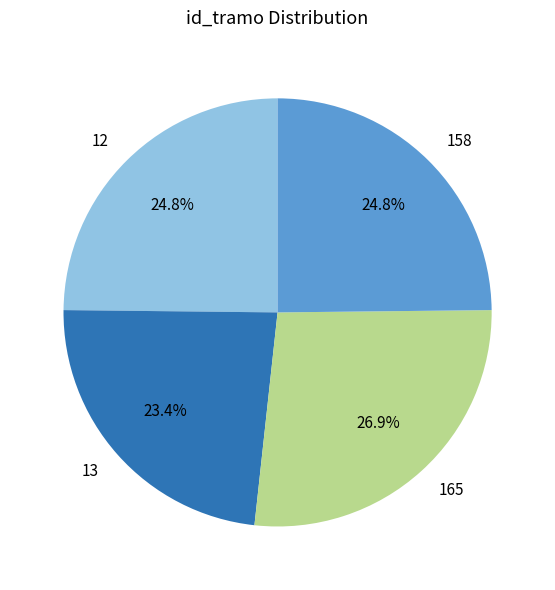

To the nearest percent, what percentage of the pie is 165?

27%